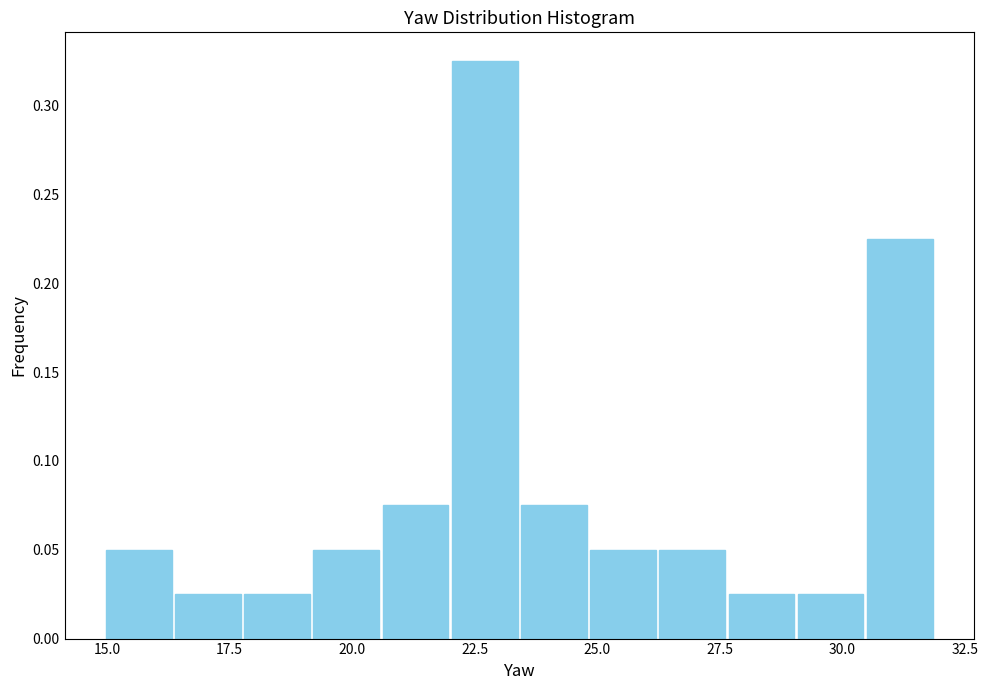

Around what value on the x-axis is the tallest bar? Give the approximate position of its centre, as read against the axis.

22.5